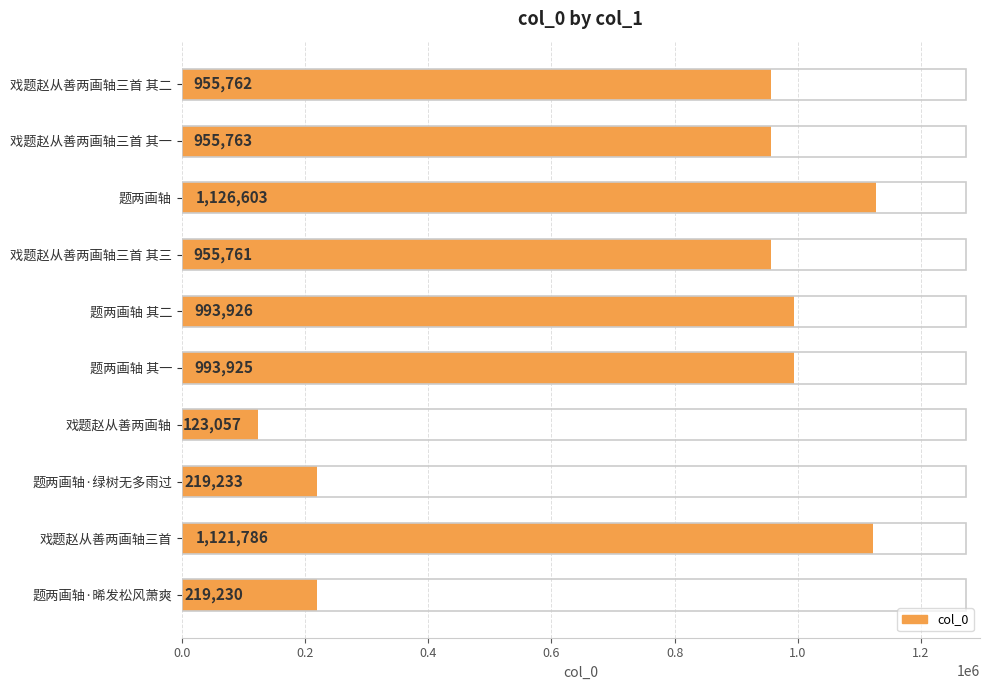

What is the label of the 1st bar from the bottom?

题两画轴·晞发松风萧爽